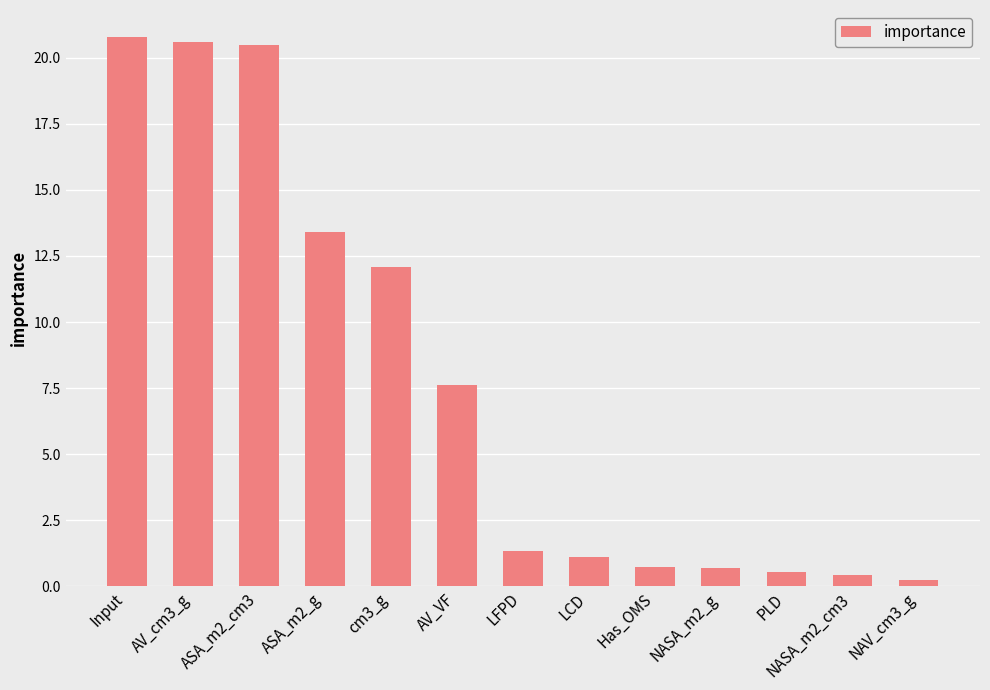

What is the sum of all values?

100.0